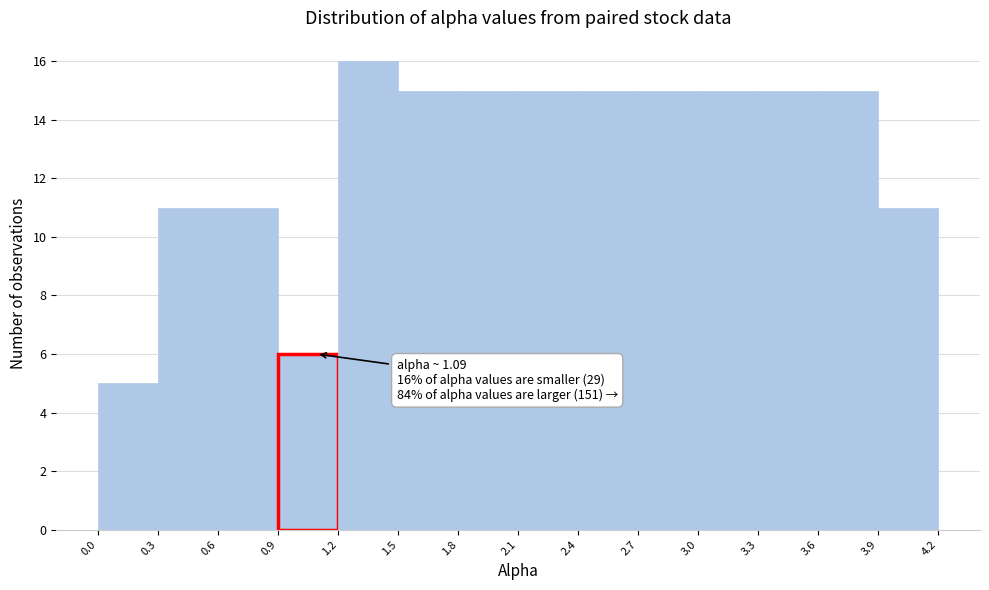

Which range on the x-axis has the tallest bar?

1.2 to 1.5